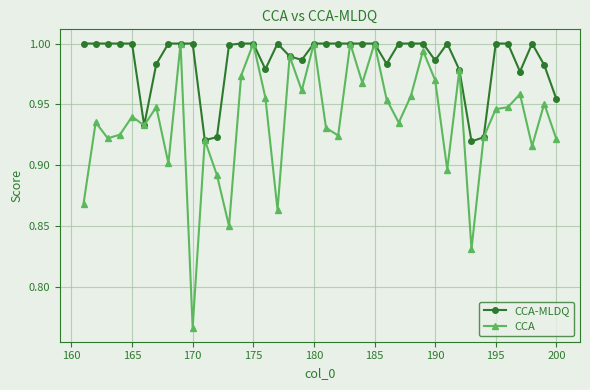

List the series in order of their overall mean, highest first.

CCA-MLDQ, CCA